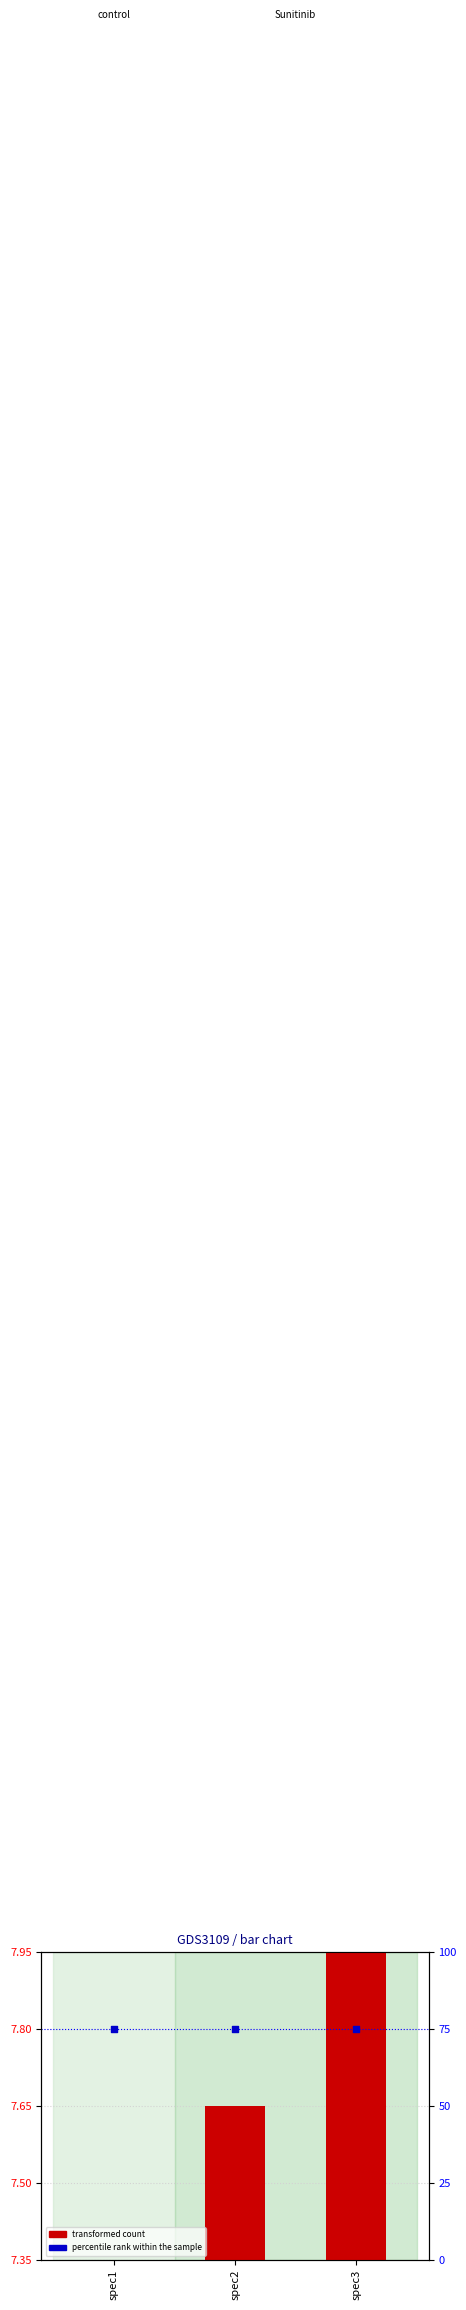

What is the total value across all series at spec2?

82.7